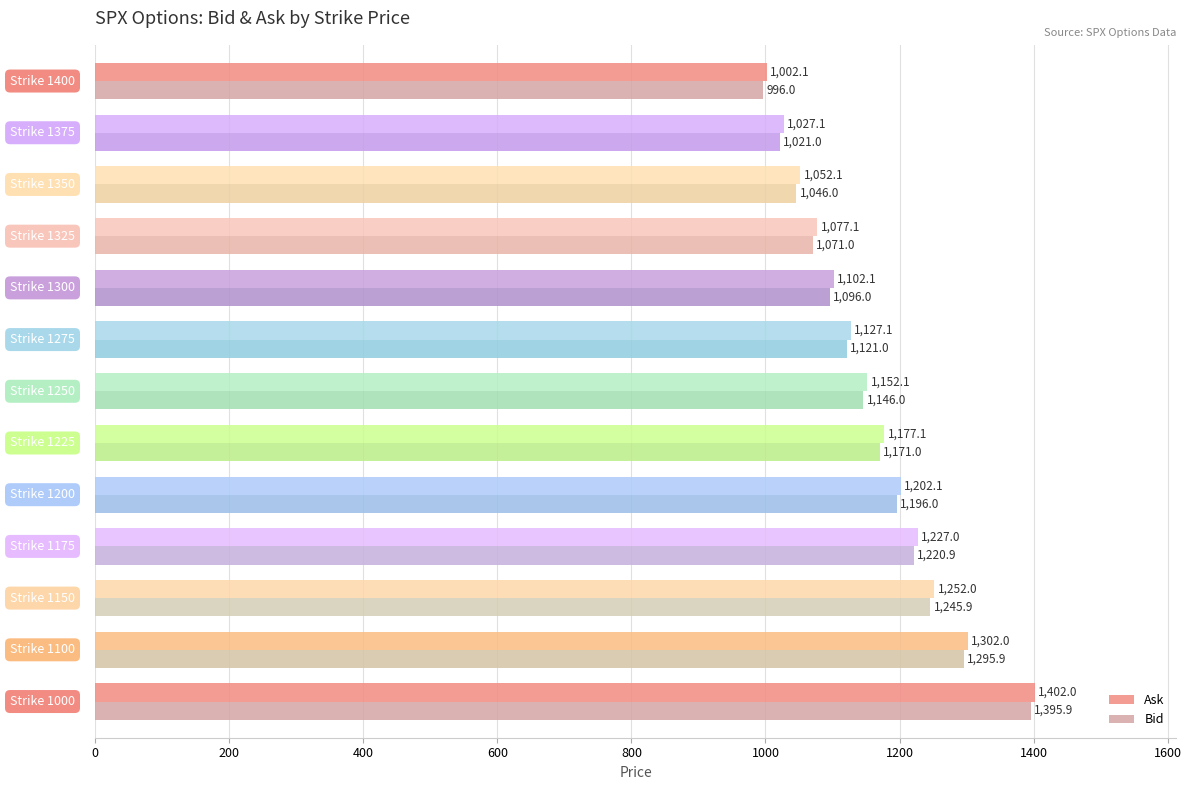

What is the sum of all Bid values?

15022.6